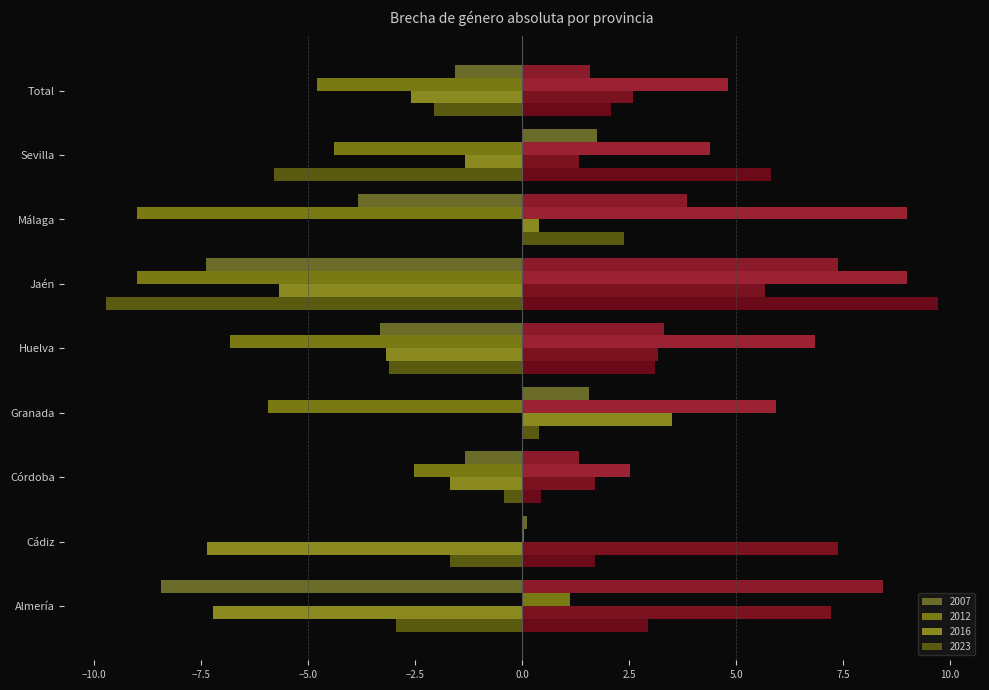

What is the value of the 2023 (left) bar at the 7th from the left?

2.4